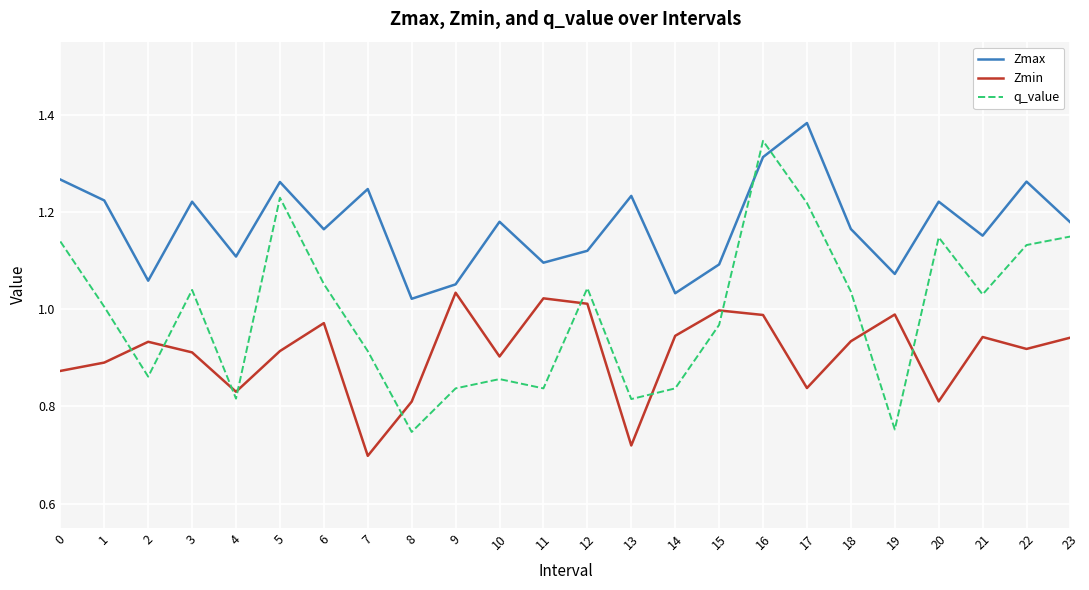

Which series changed the most between 8 and 16?

q_value